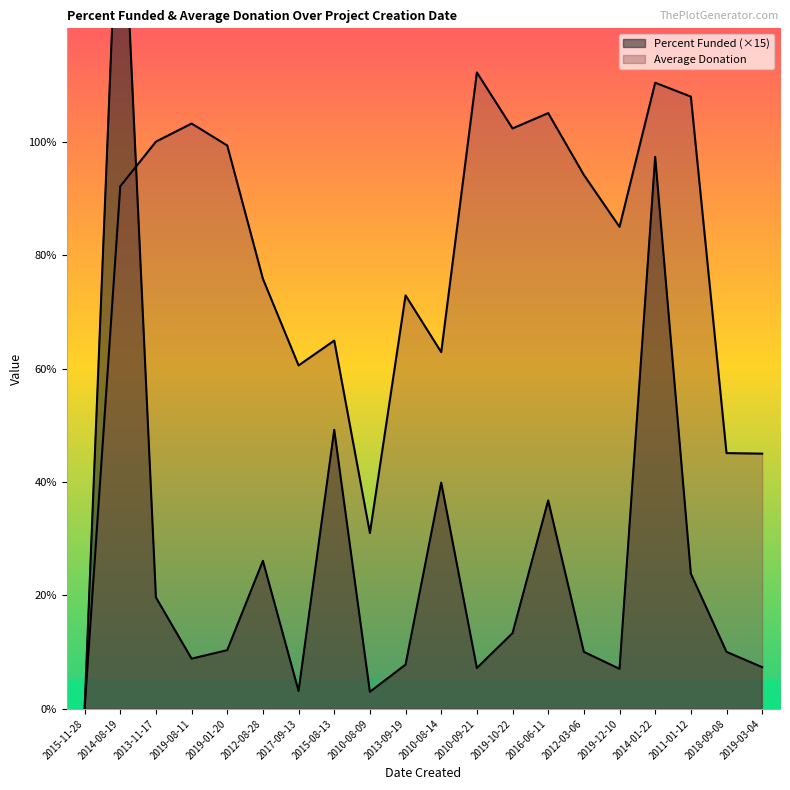

Reading left to right, extract all data points from this chart.

Percent Funded: 0.0	156.0	19.7	8.8	10.3	26.1	3.1	49.2	3.0	7.8	39.9	7.2	13.3	36.8	10.1	7.0	97.4	23.9	10.1	7.3
Average Donation: 0.0	92.2	100.0	103.2	99.3	75.8	60.6	64.9	31.0	72.9	62.9	112.2	102.3	105.0	94.2	85.0	110.4	108.0	45.1	45.0